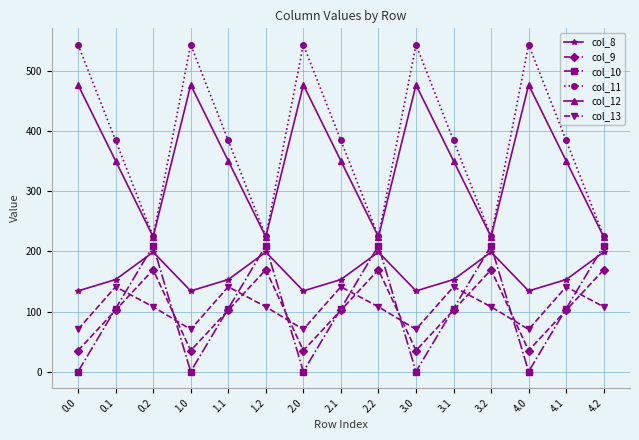

What is the difference between the second highest and second lowest values in the col_11 series?

319.0